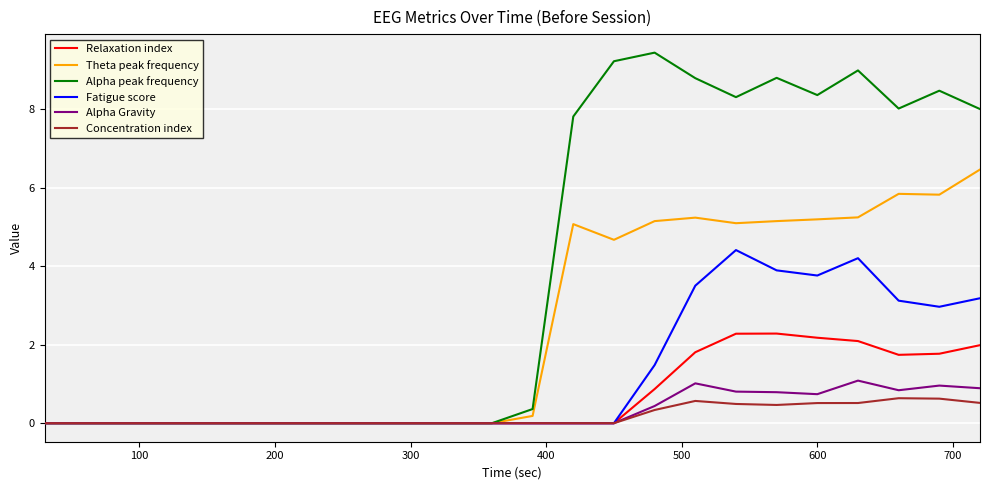

Which series has the widest spread of values?

Alpha peak frequency